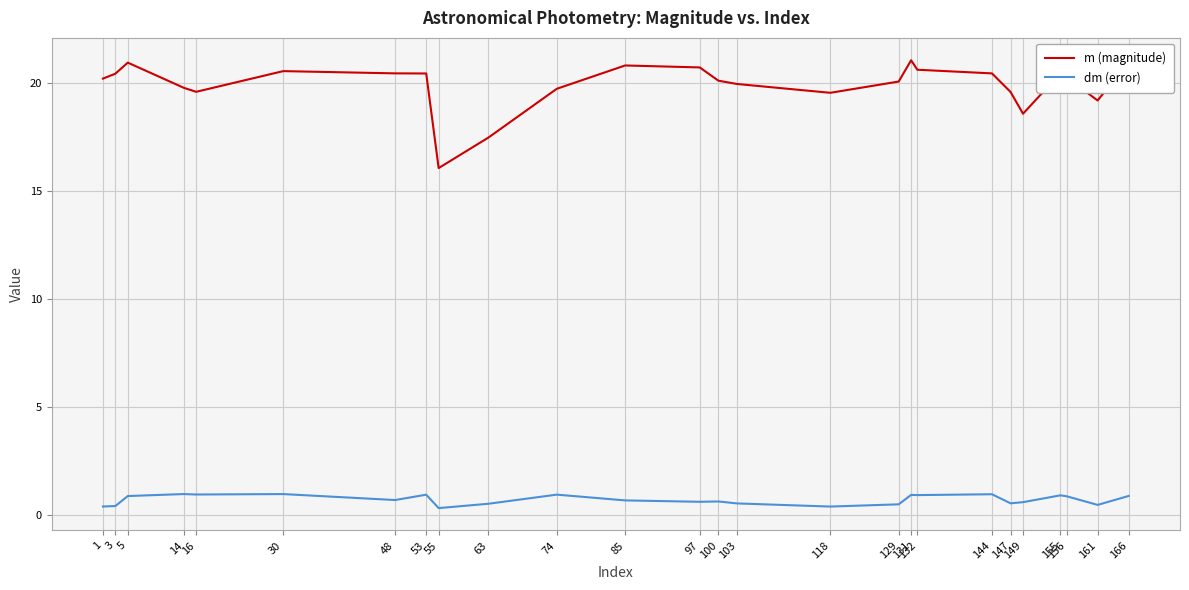

What are all the series names shown in the legend?

m (magnitude), dm (error)